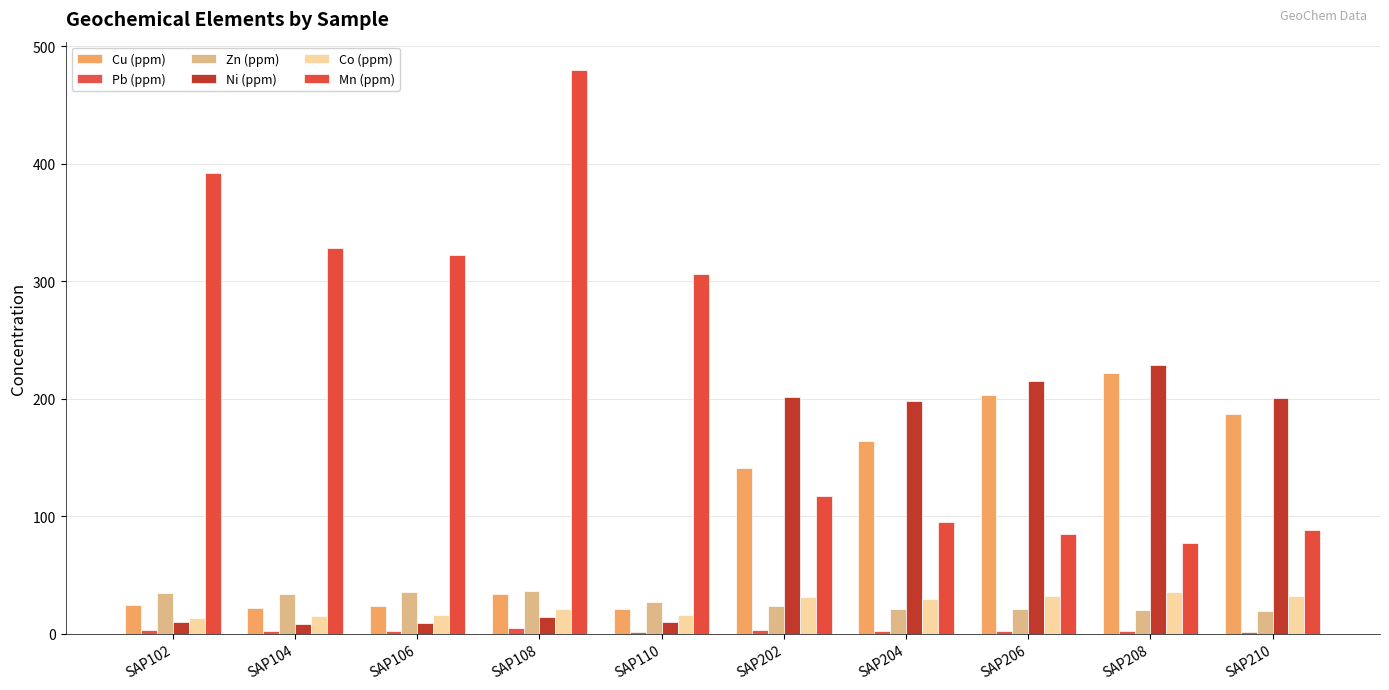

How many groups of bars are there?

10